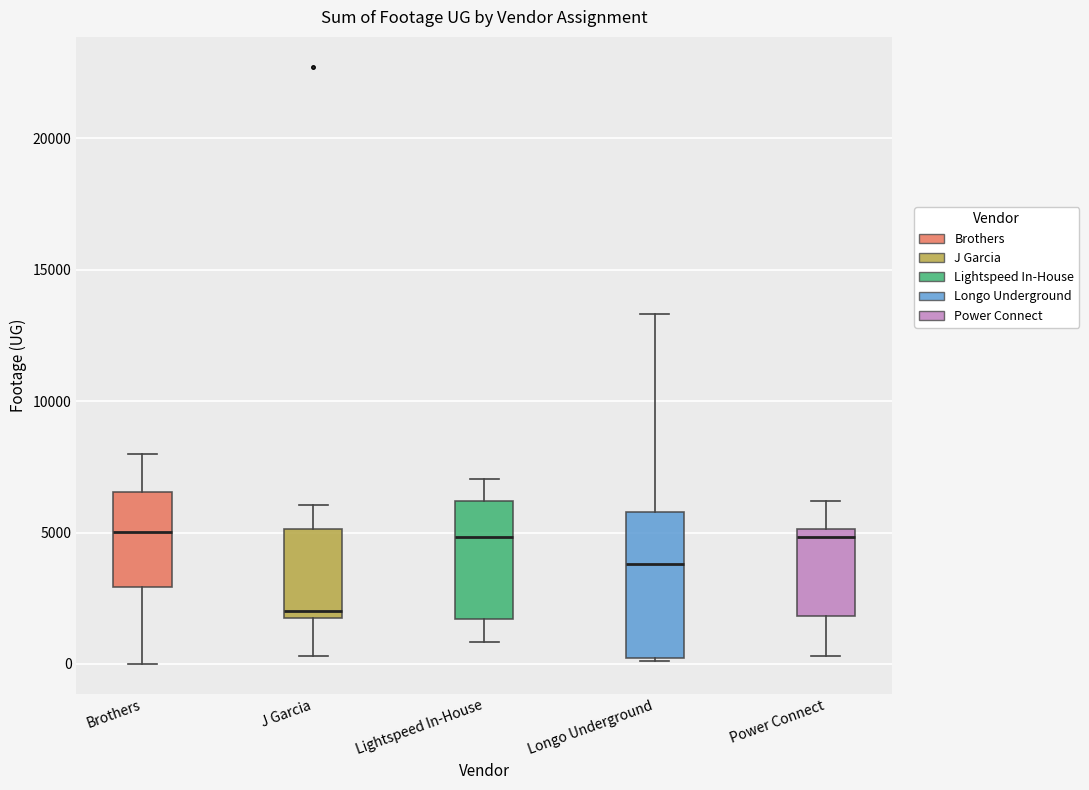

Where is the upper edge of the box for Lightspeed In-House on the y-axis? The values are not printed on the chart, so give them approximately, as read against the axis.

6000